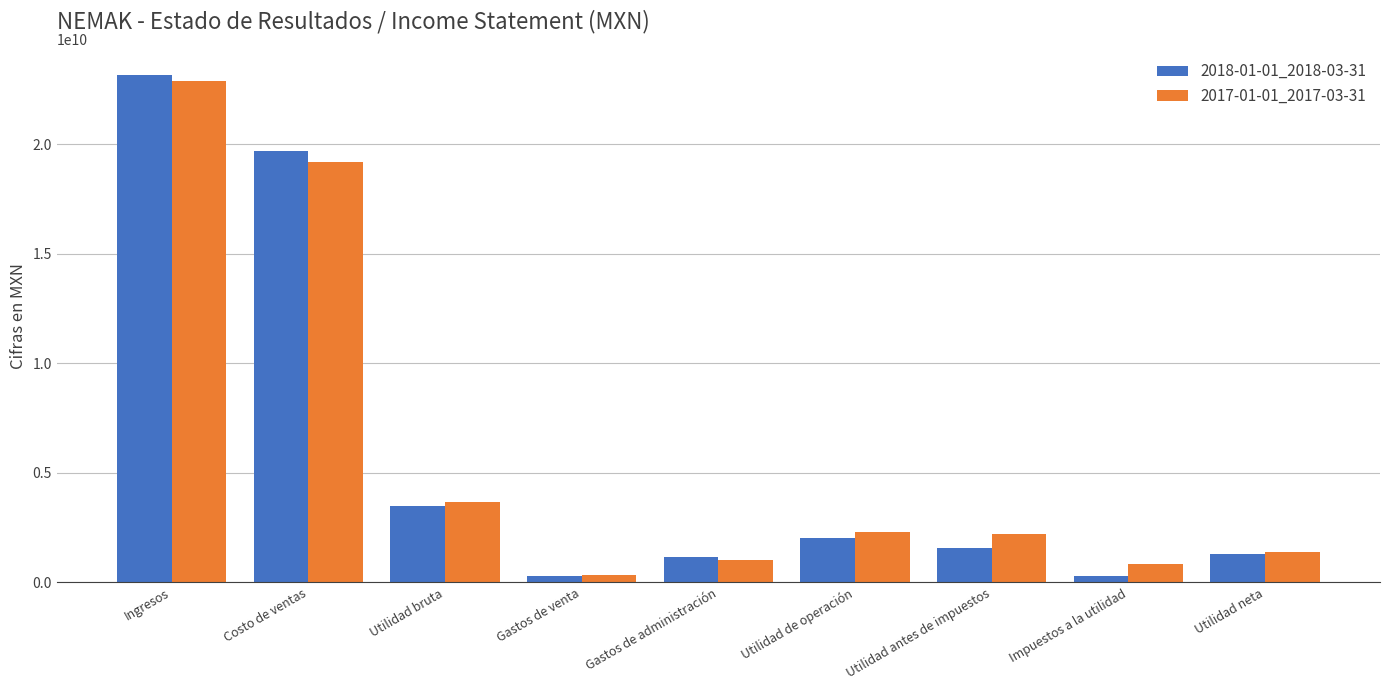

How many bars are there in each group?

2